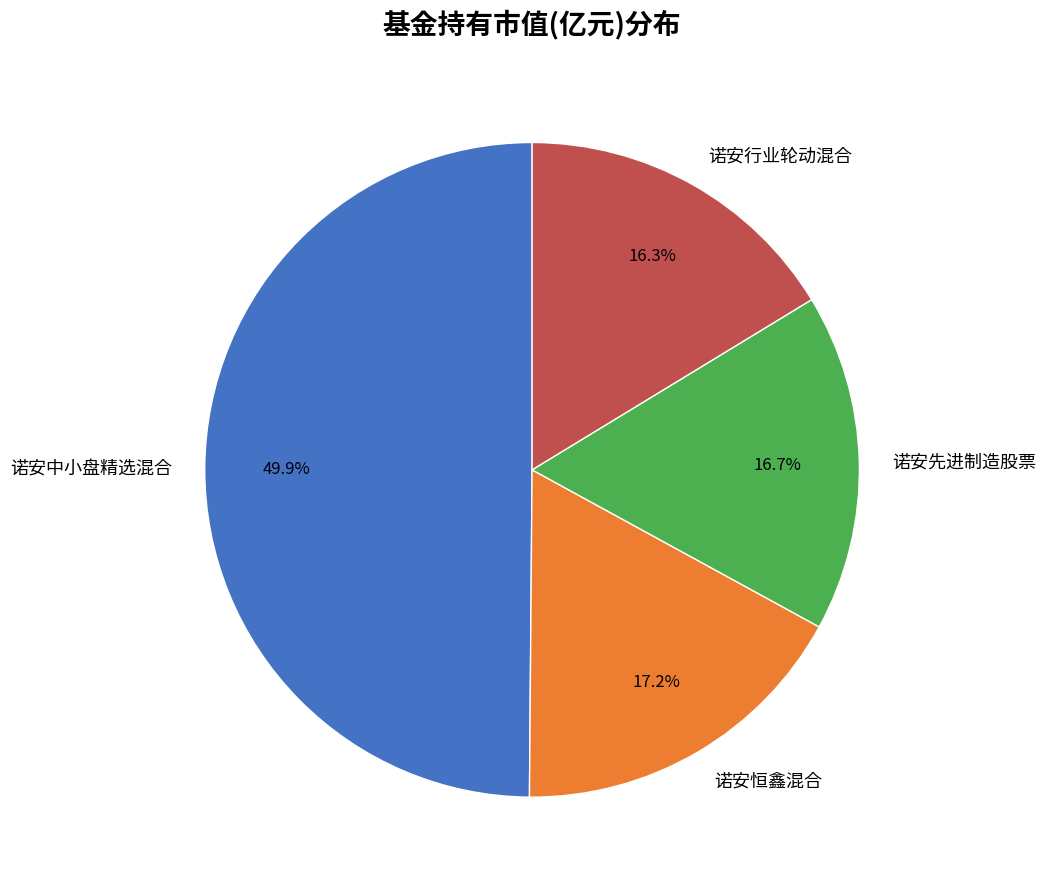

Which has a higher value, 诺安行业轮动混合 or 诺安恒鑫混合?

诺安恒鑫混合